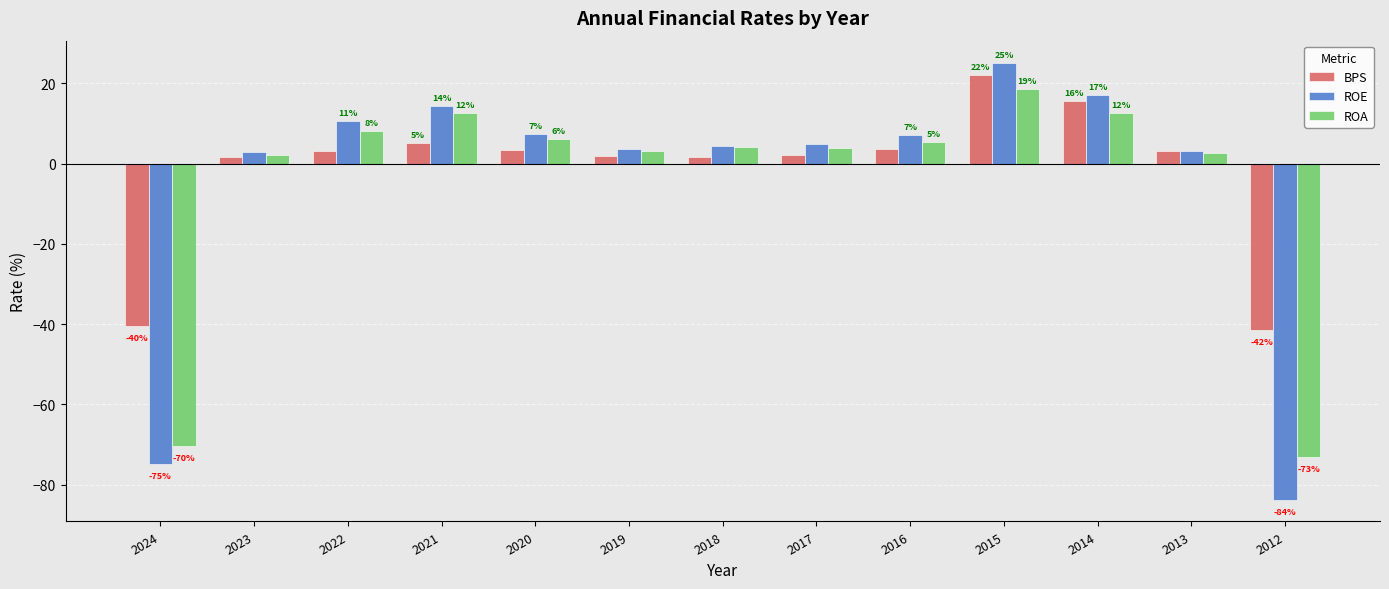

How many bars are there in each group?

3